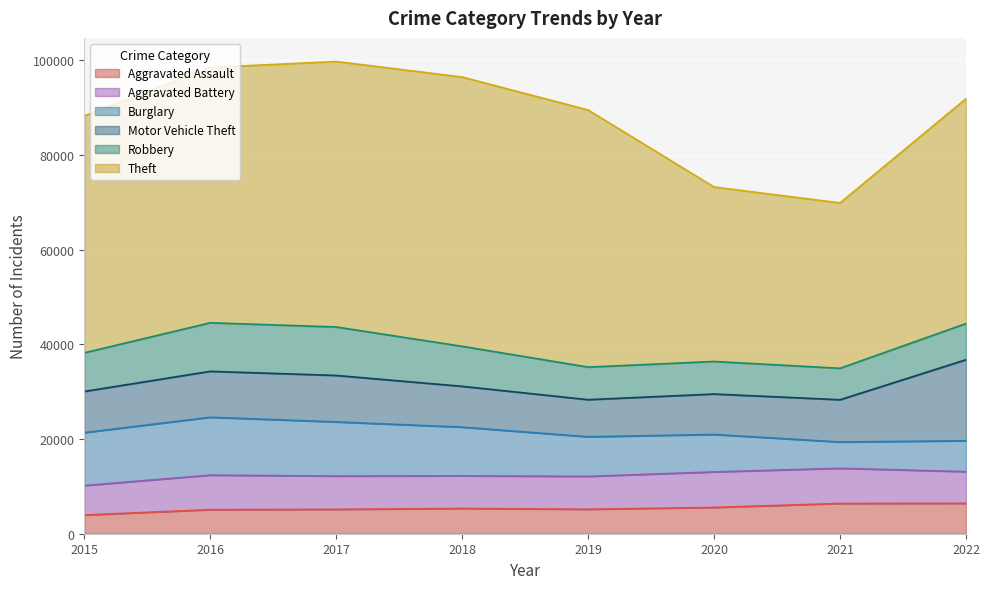

Rank the series at 2020 from lowest to highest value.

Aggravated Assault, Robbery, Aggravated Battery, Burglary, Motor Vehicle Theft, Theft